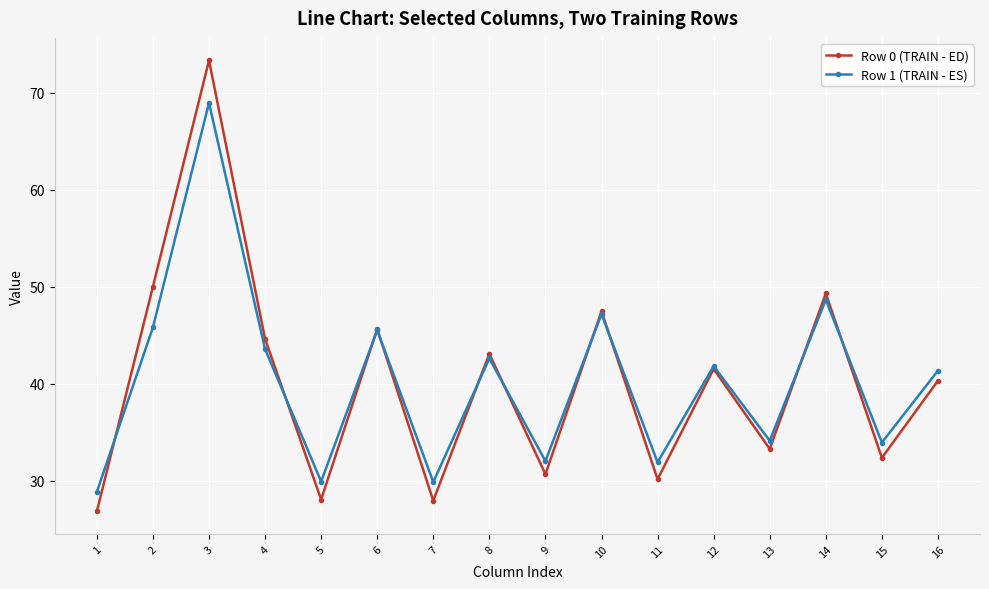

What is the difference between the maximum and minimum values in the Row 1 (TRAIN - ES) series?

40.1